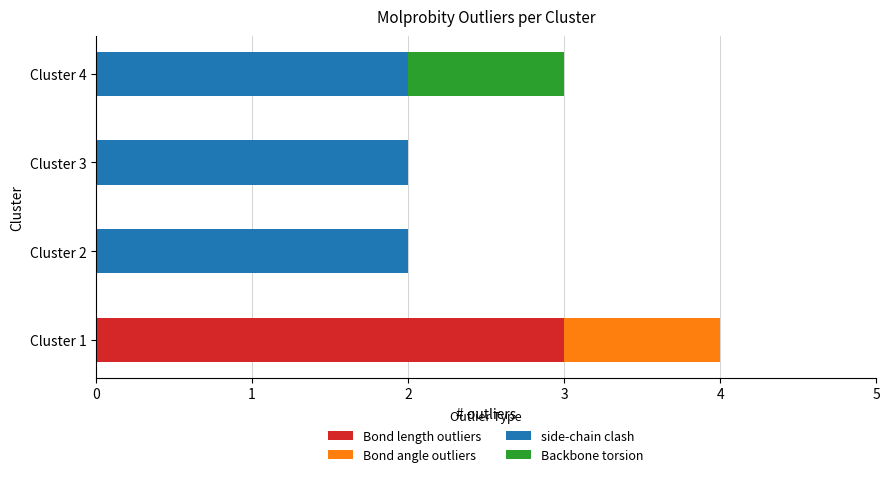

At which category is the sum across all series the highest?

Cluster 1